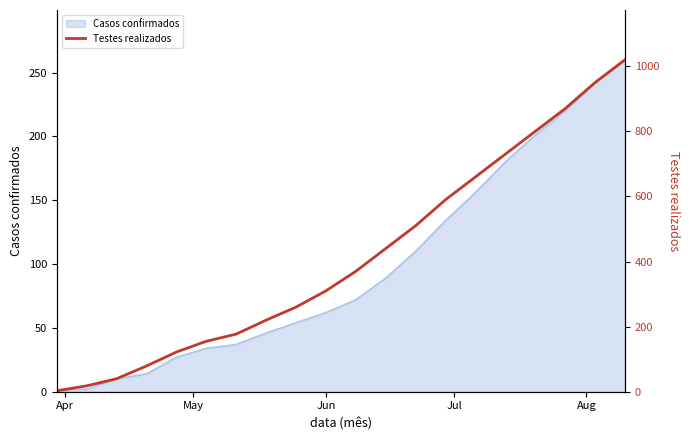

What is the difference between the maximum and second lowest values?

1002